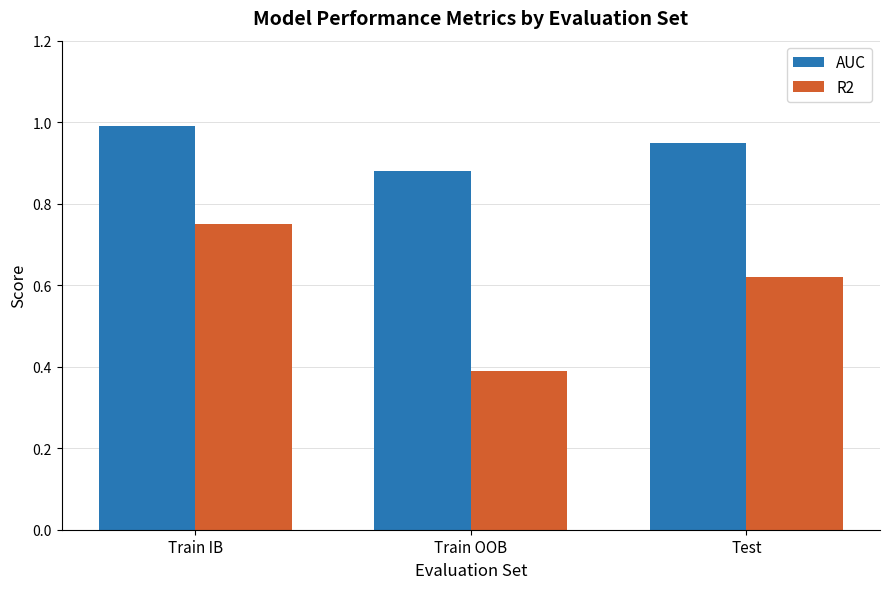

Read the R2 value at Train OOB.

0.4